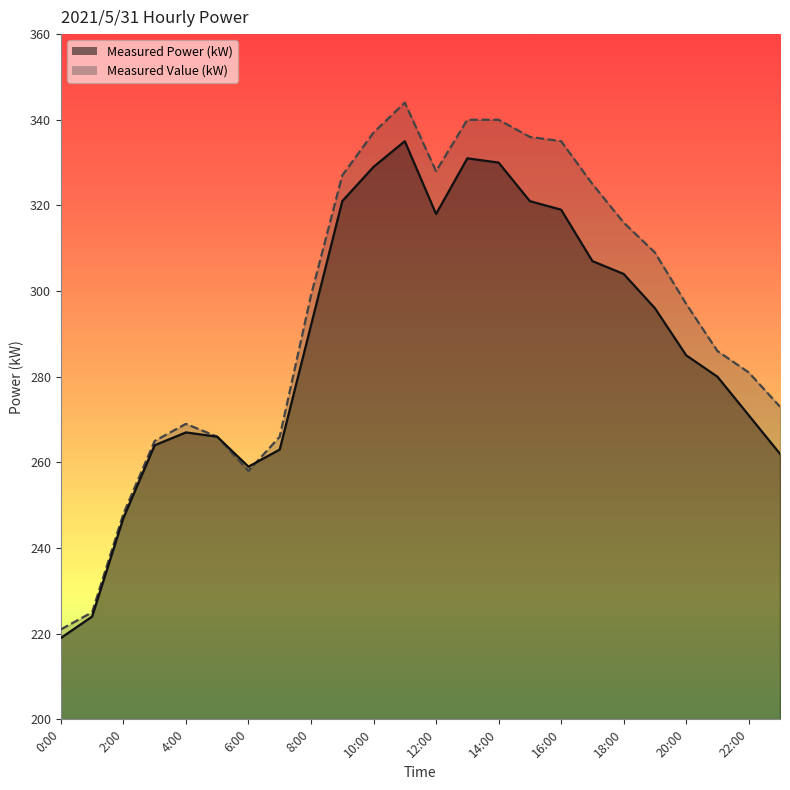

Reading right to left, extract all data points from this chart.

Measured Power (kW): 262	271	280	285	296	304	307	319	321	330	331	318	335	329	321	292	263	259	266	267	264	247	224	219
Measured Value (kW): 273	281	286	297	309	316	325	335	336	340	340	328	344	337	327	299	266	258	266	269	265	248	225	221